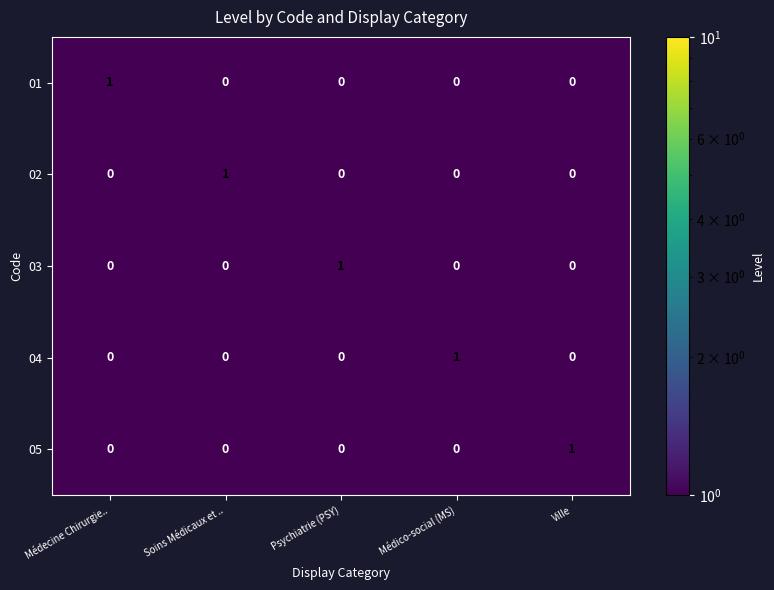

Which category has the highest value in the 05 series?

Ville